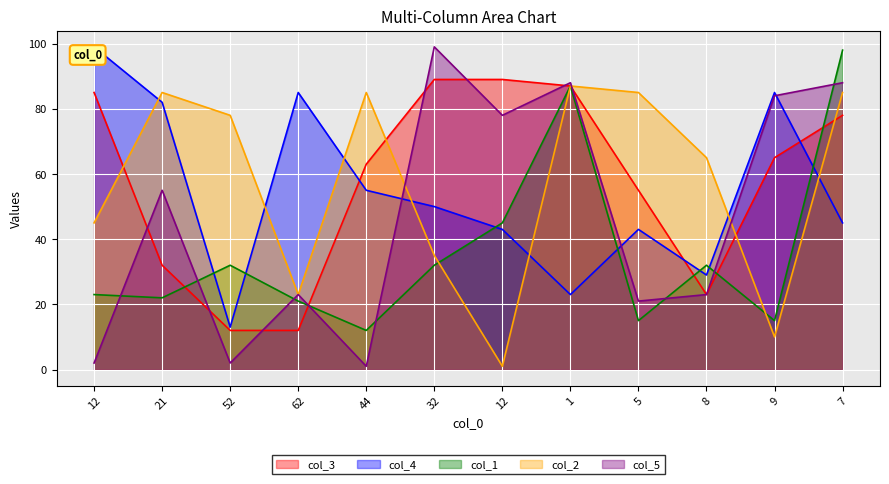

Which series has the widest spread of values?

col_5